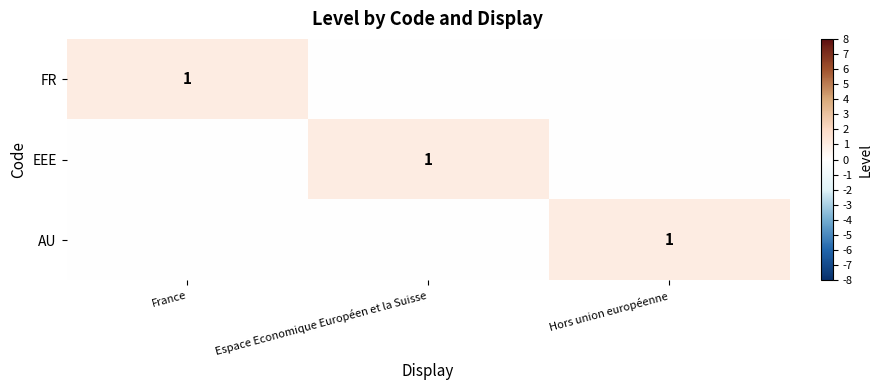

Count the number of data series in this chart.

3